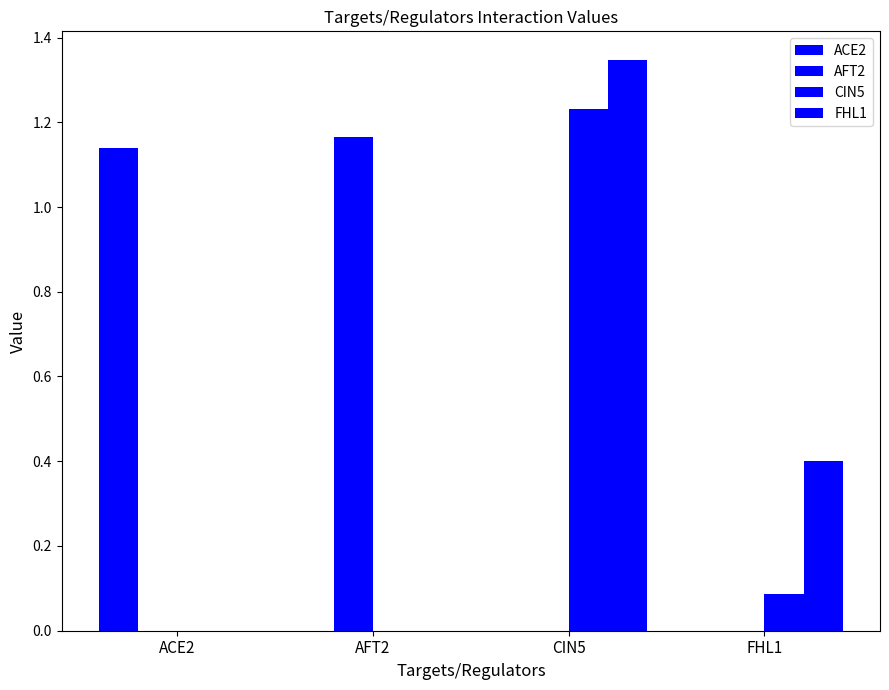

At ACE2, list the series in order from smallest to largest.

AFT2, CIN5, FHL1, ACE2